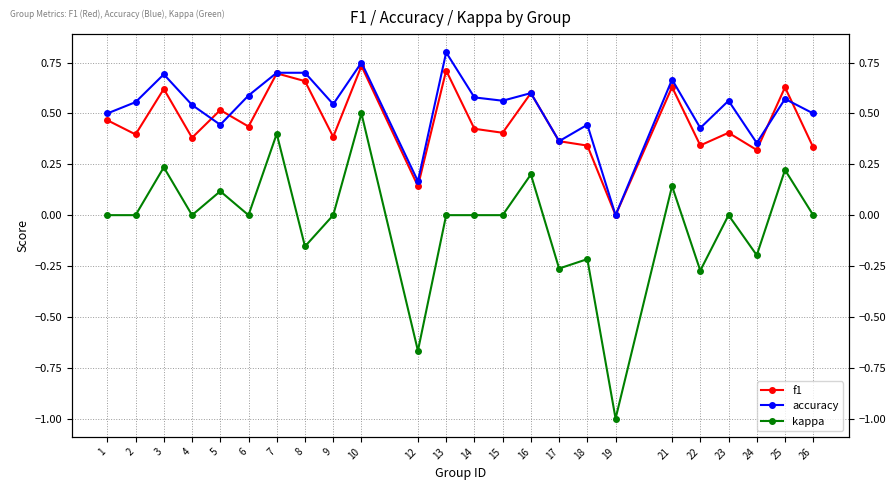

At which label does accuracy reach its minimum?

19